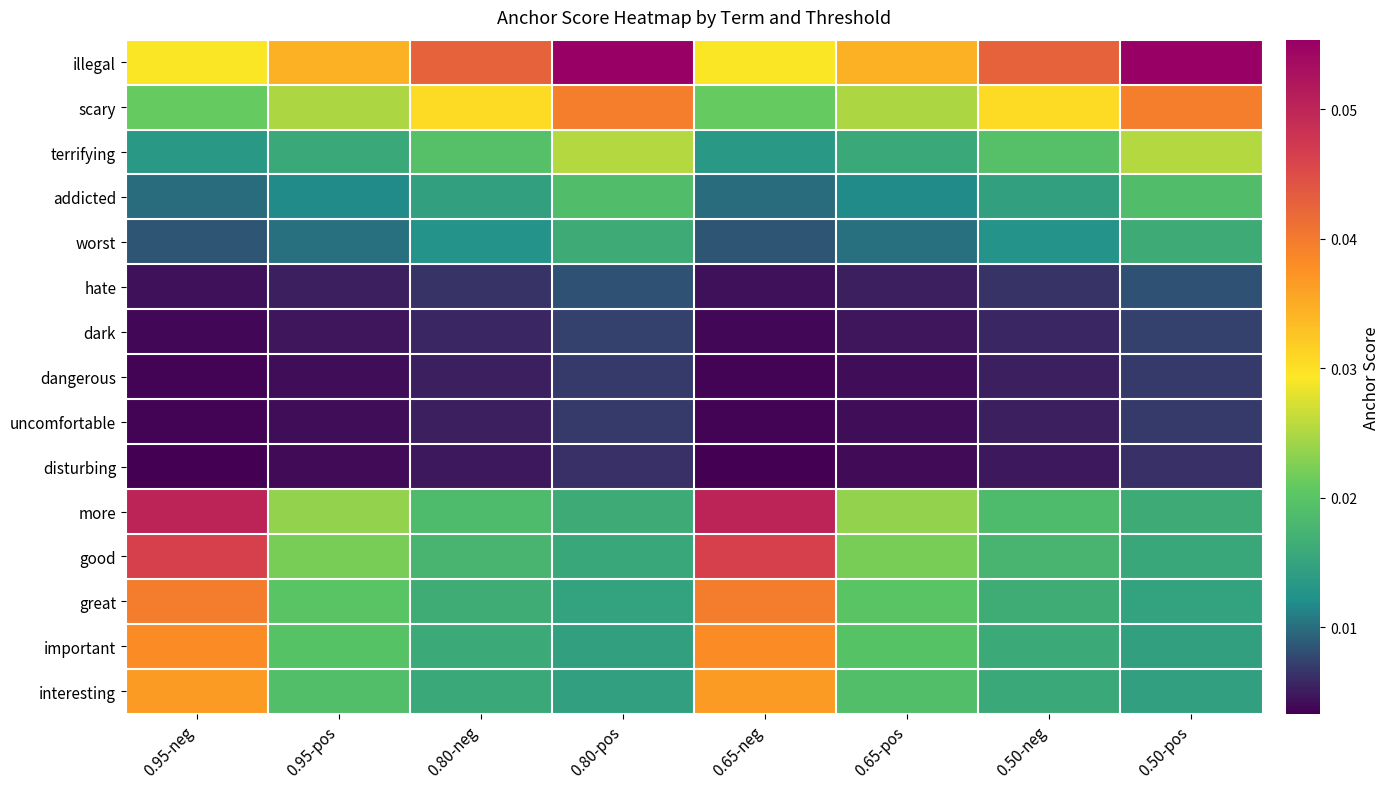

How many series are shown in this chart?

15